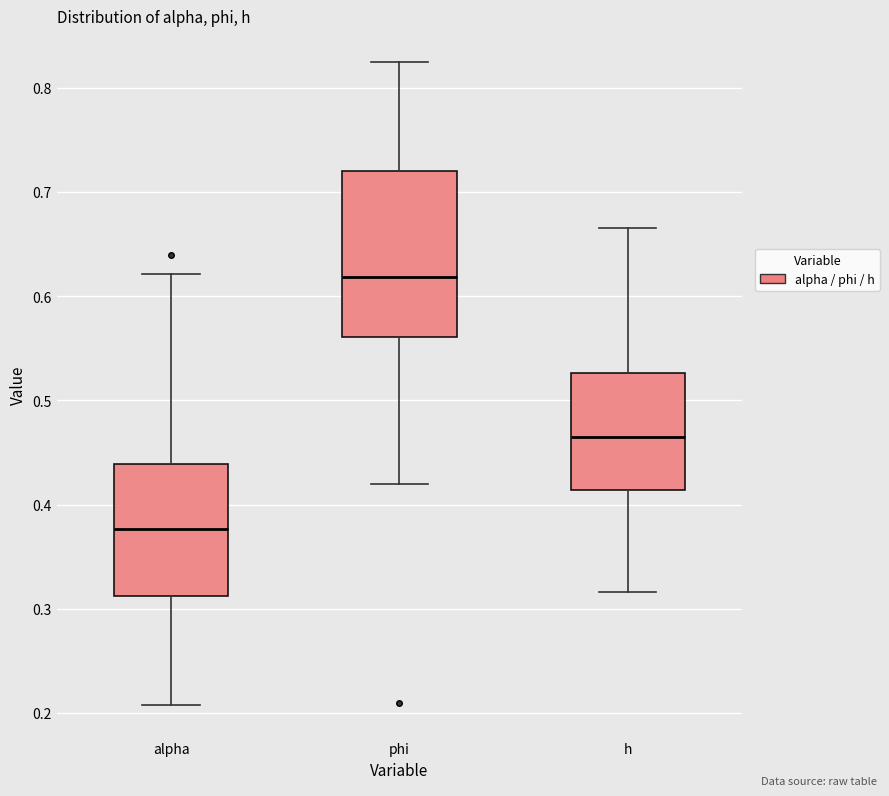

Where does the upper whisker of the box for phi end on the y-axis? The values are not printed on the chart, so give them approximately, as read against the axis.

0.82